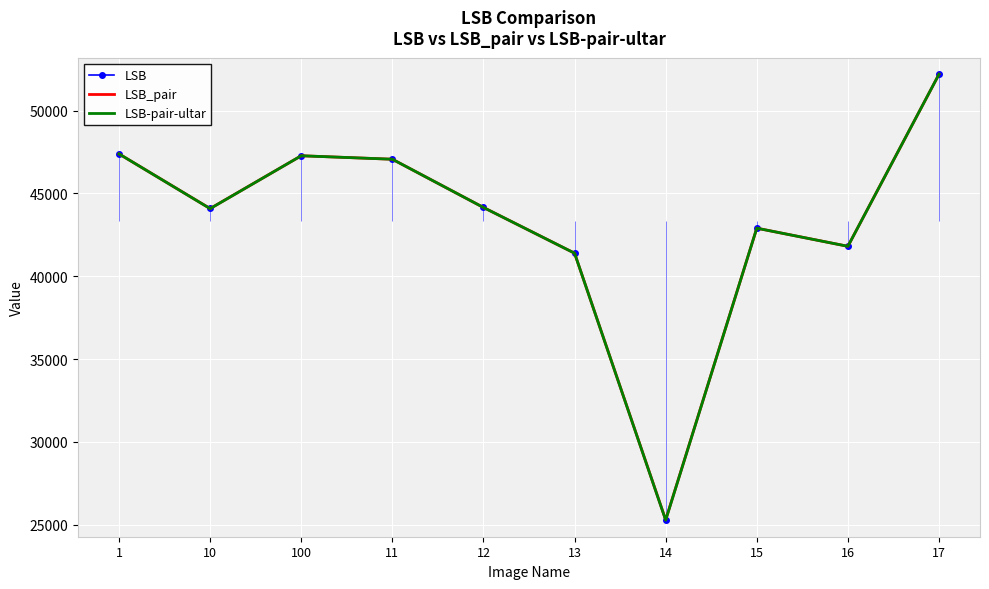

What position from the left is 13?

6